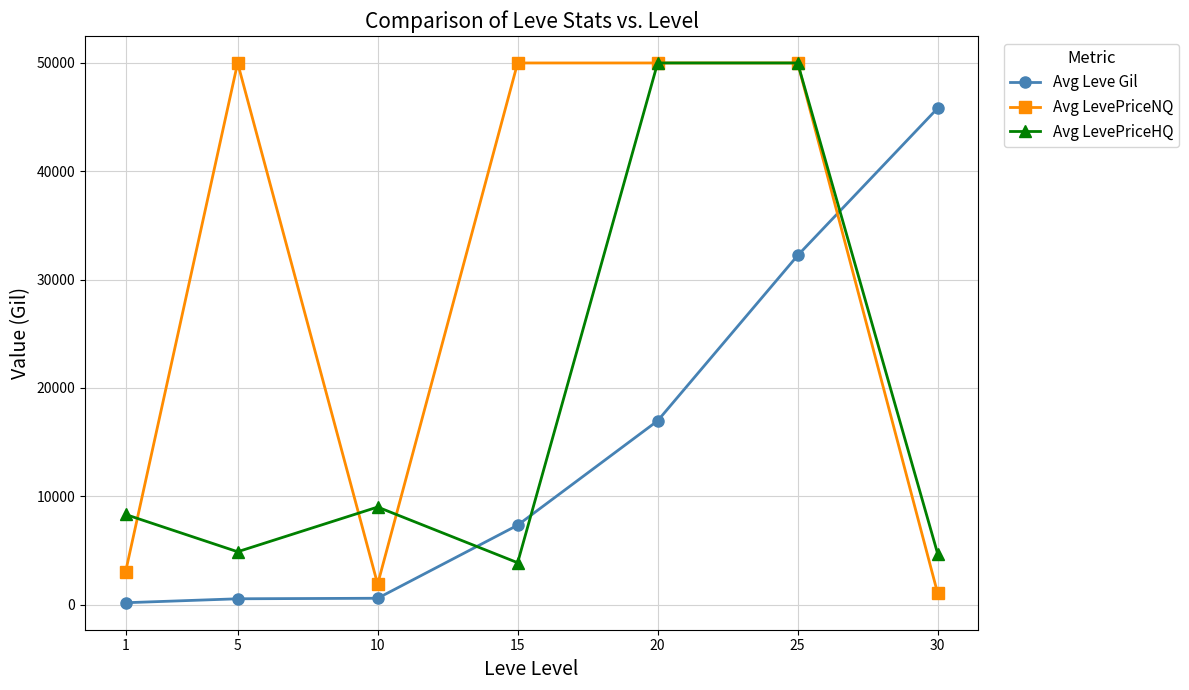

Where is Avg Leve Gil nearest to the value 22993?

20